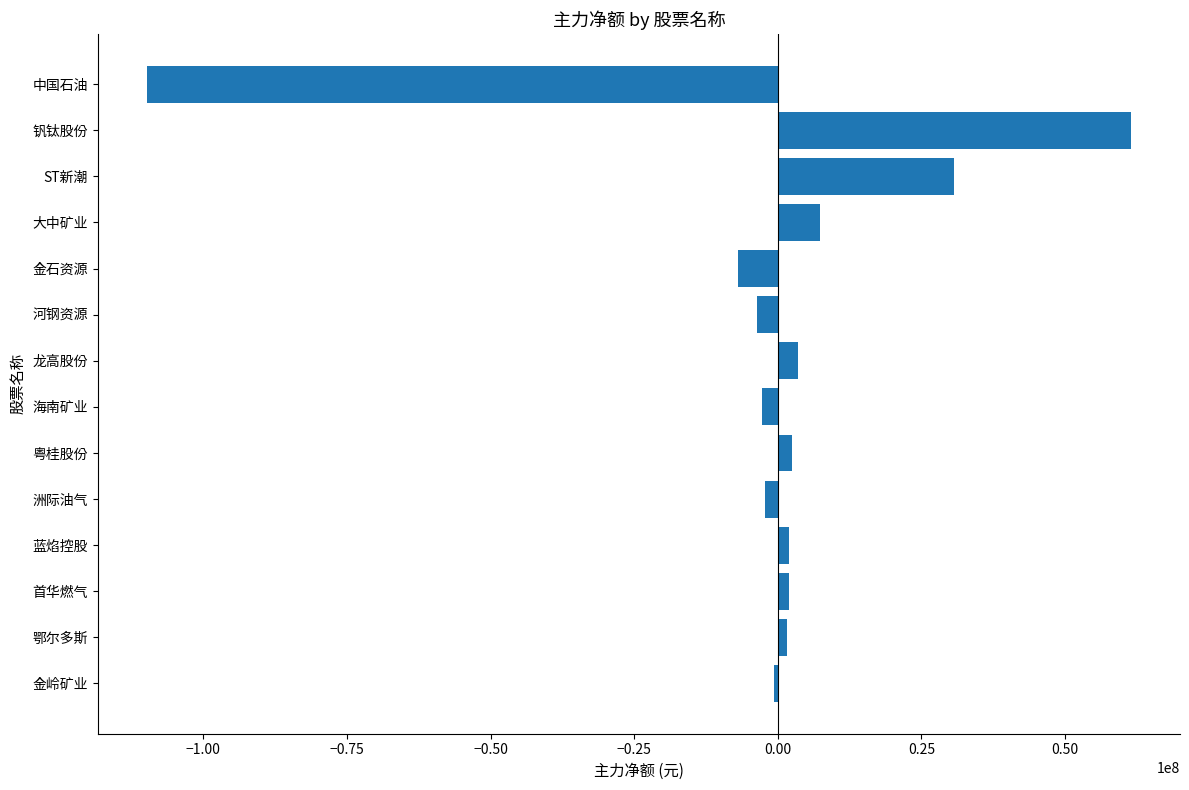

What is the average value?

-1063416